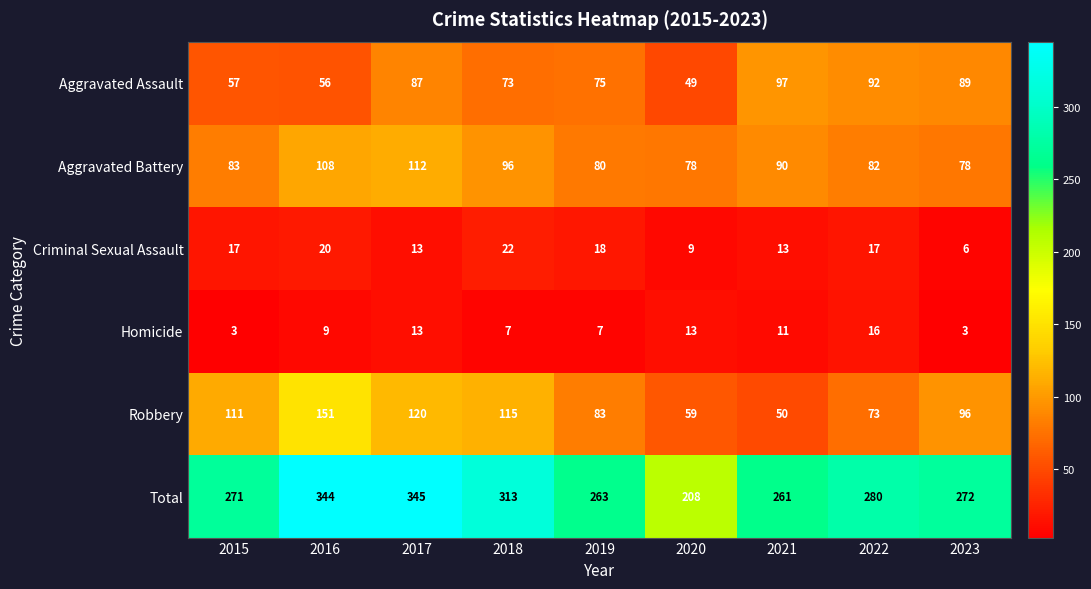

At which category is the sum across all series the highest?

2017